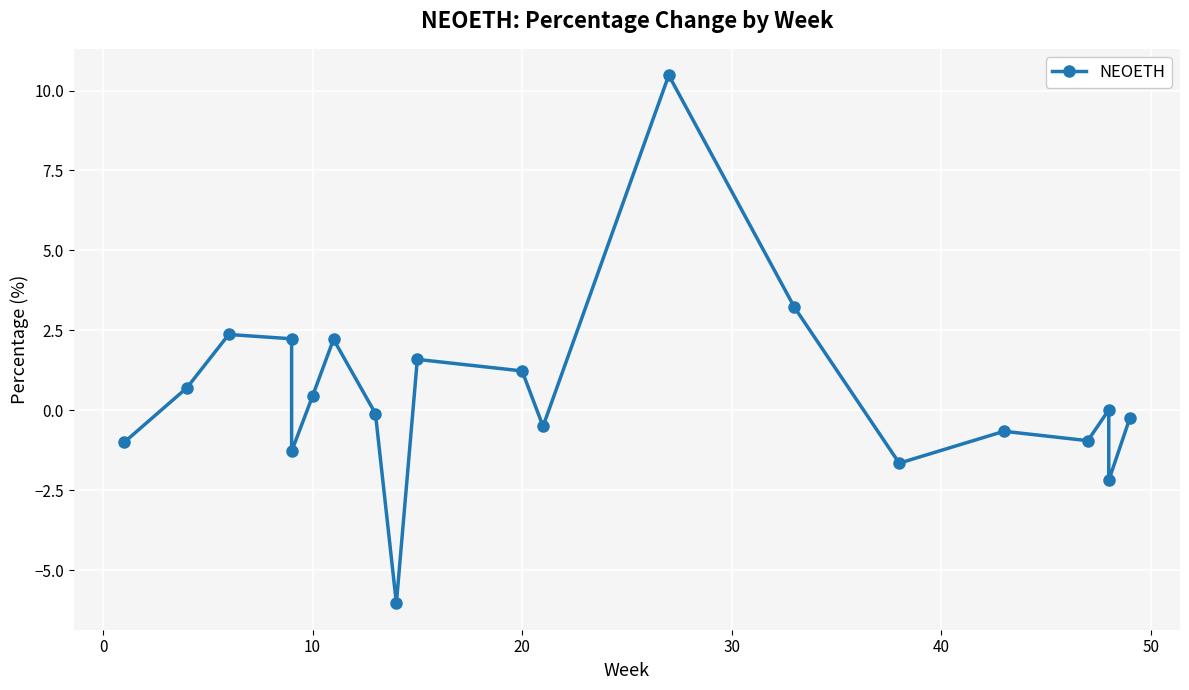

What is the minimum value shown in the chart?

-6.0